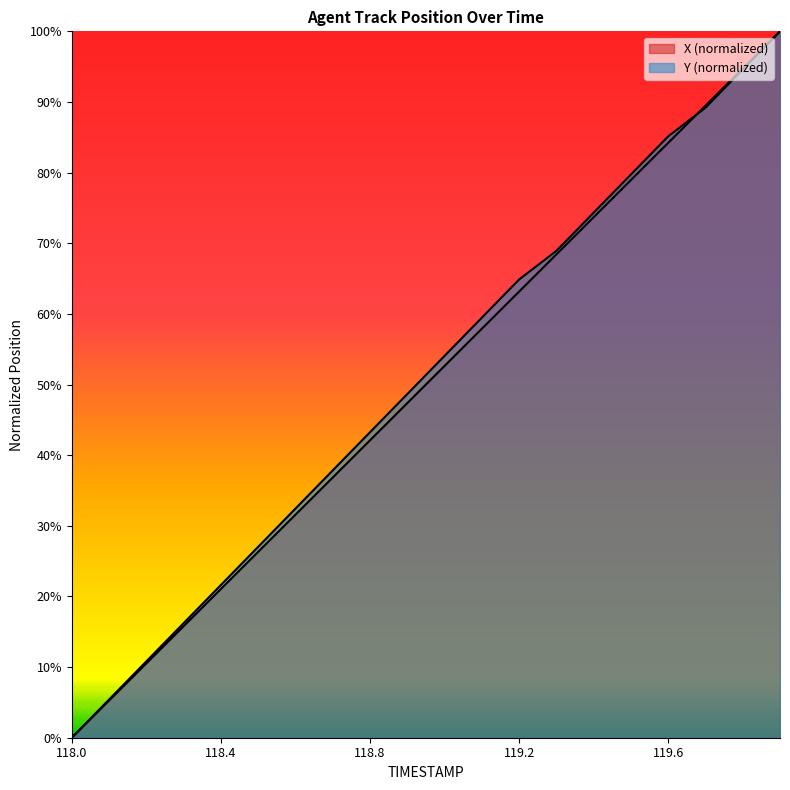

What is the difference between the maximum and second lowest values in the Y series?

0.9